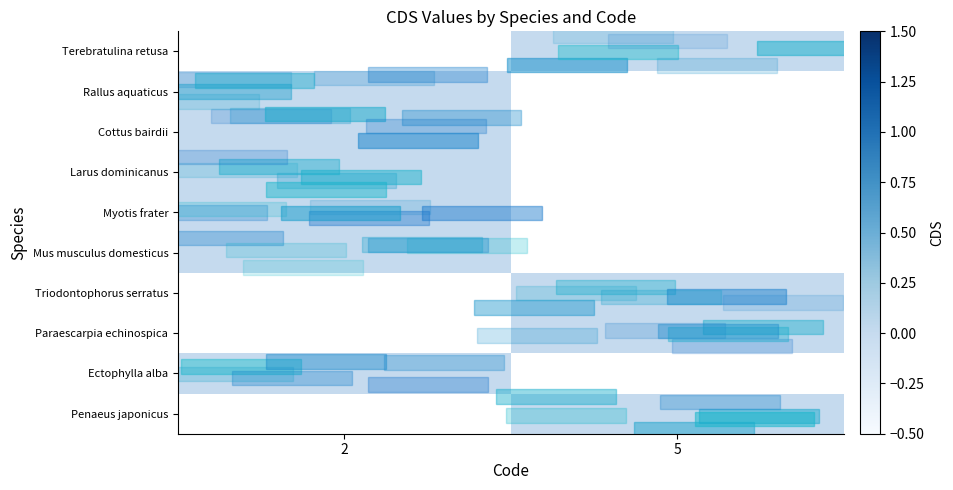

List the series in order of their peak value, lowest first.

Penaeus japonicus, Ectophylla alba, Paraescarpia echinospica, Triodontophorus serratus, Mus musculus domesticus, Myotis frater, Larus dominicanus, Cottus bairdii, Rallus aquaticus, Terebratulina retusa